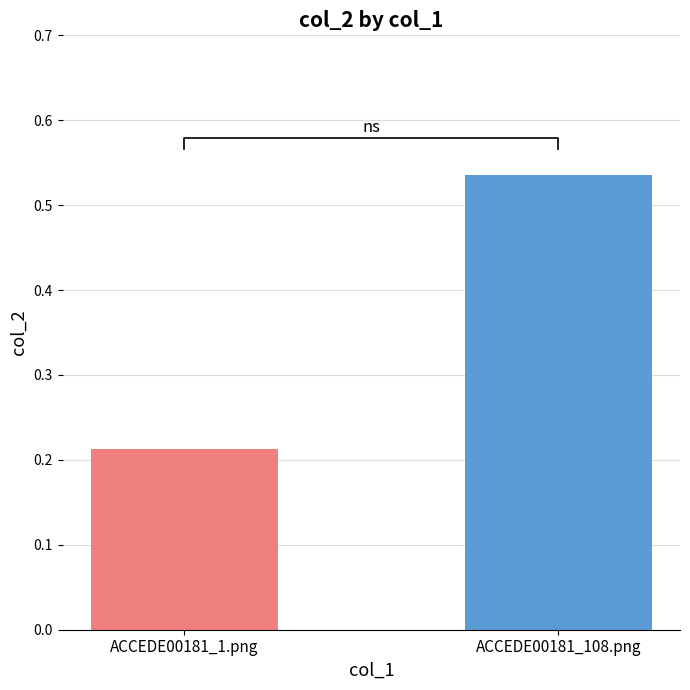

Which category has the lowest value across all series?

ACCEDE00181_1.png